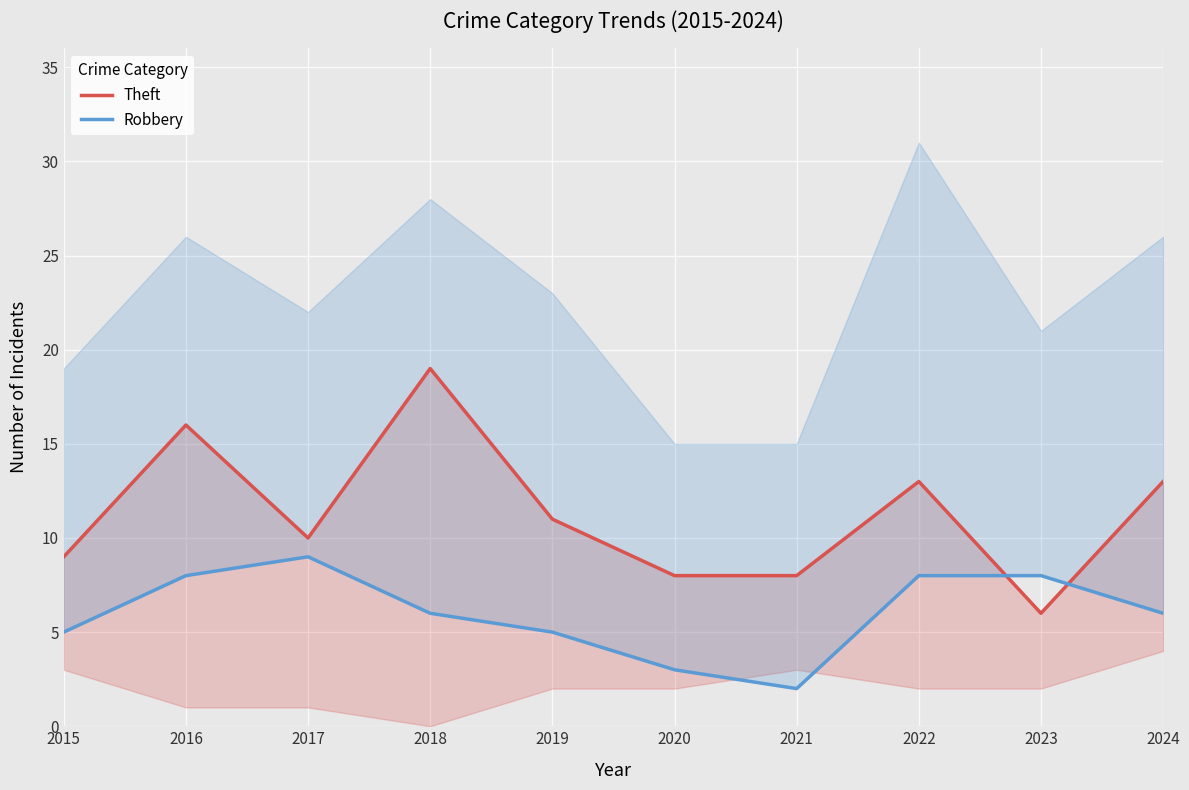

Rank the series at 2022 from lowest to highest value.

Robbery, Theft